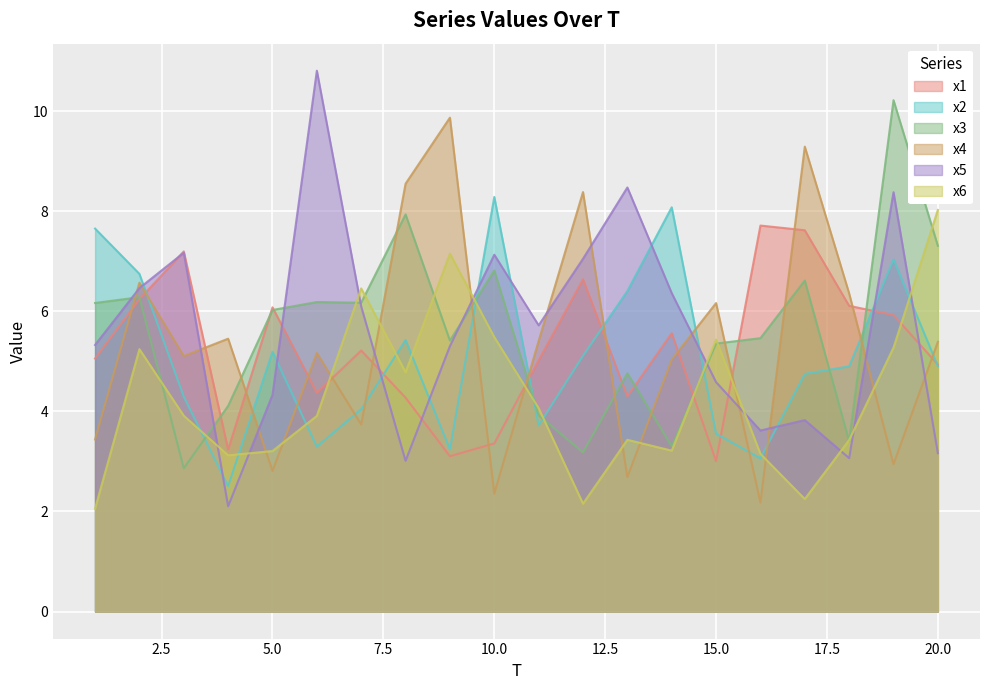

Where is x1 nearest to the value 5?

11